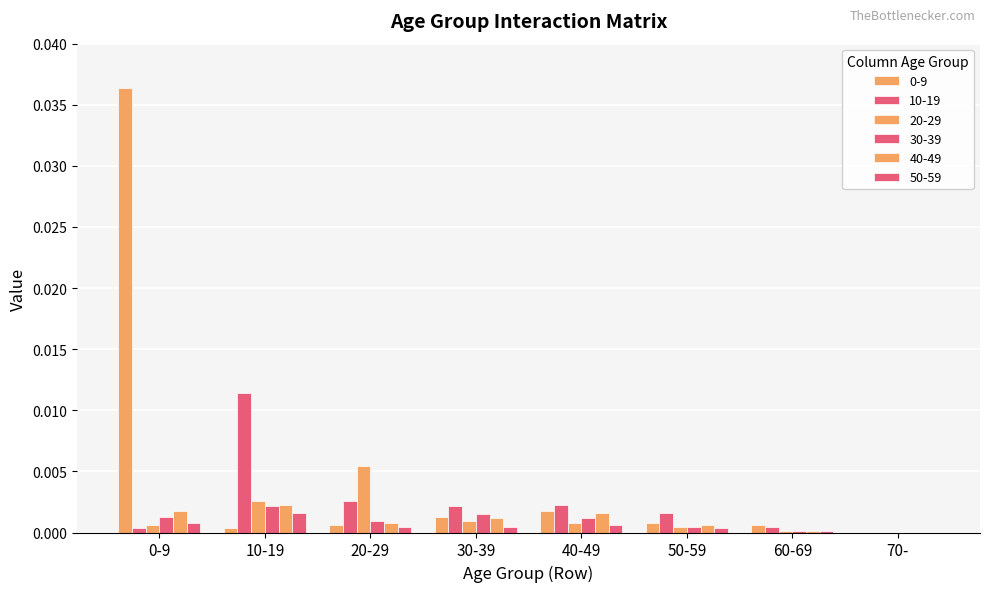

Count the number of categories in the chart.

8